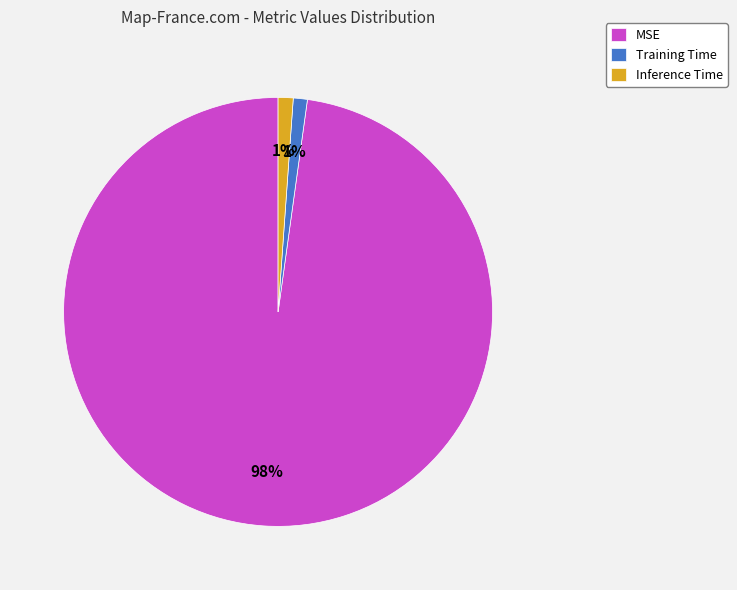

True or false: Training Time accounts for 1% of the total.

True